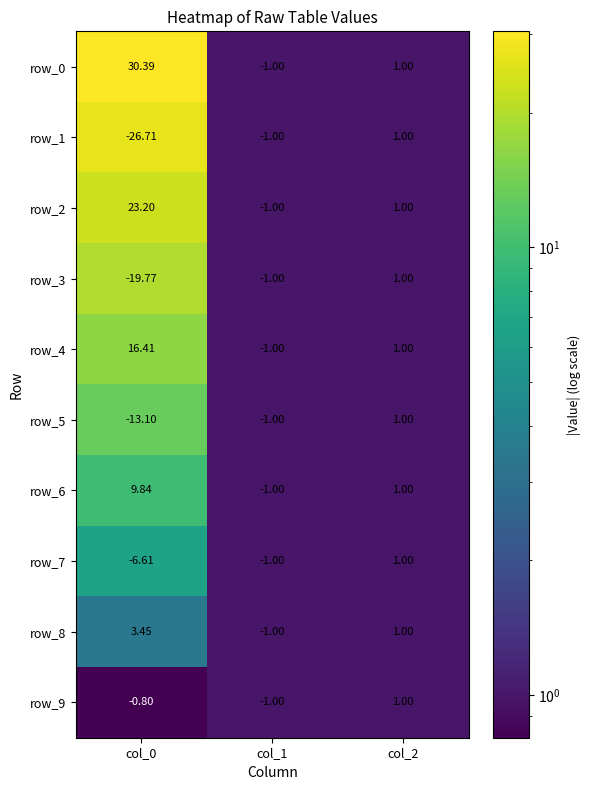

Is the value of row_8 at col_2 greater than the value of row_9 at col_1?

Yes